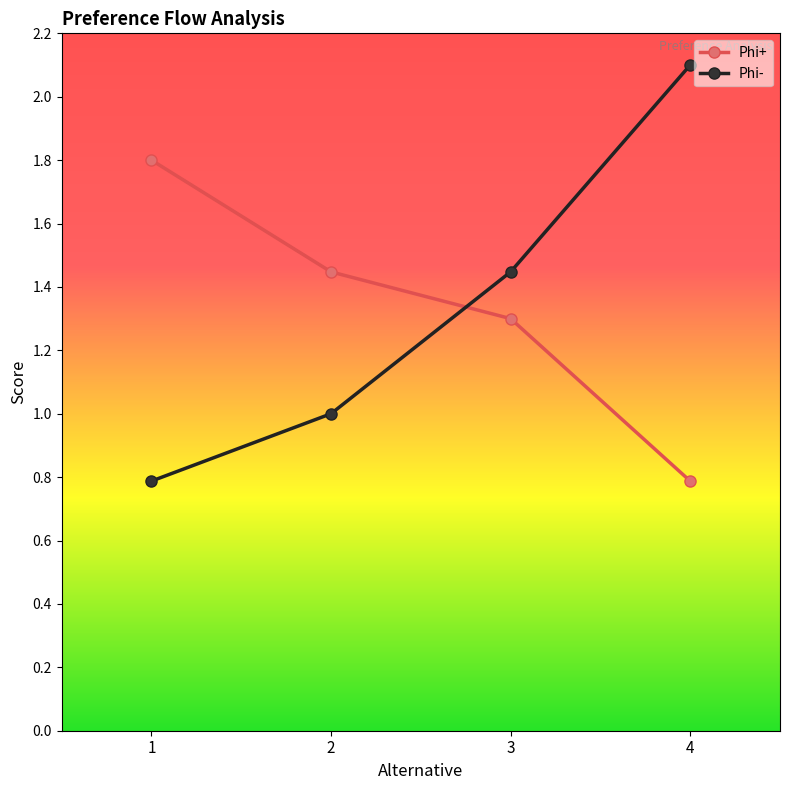

True or false: Phi+ has more than 0 interior local peaks.

False